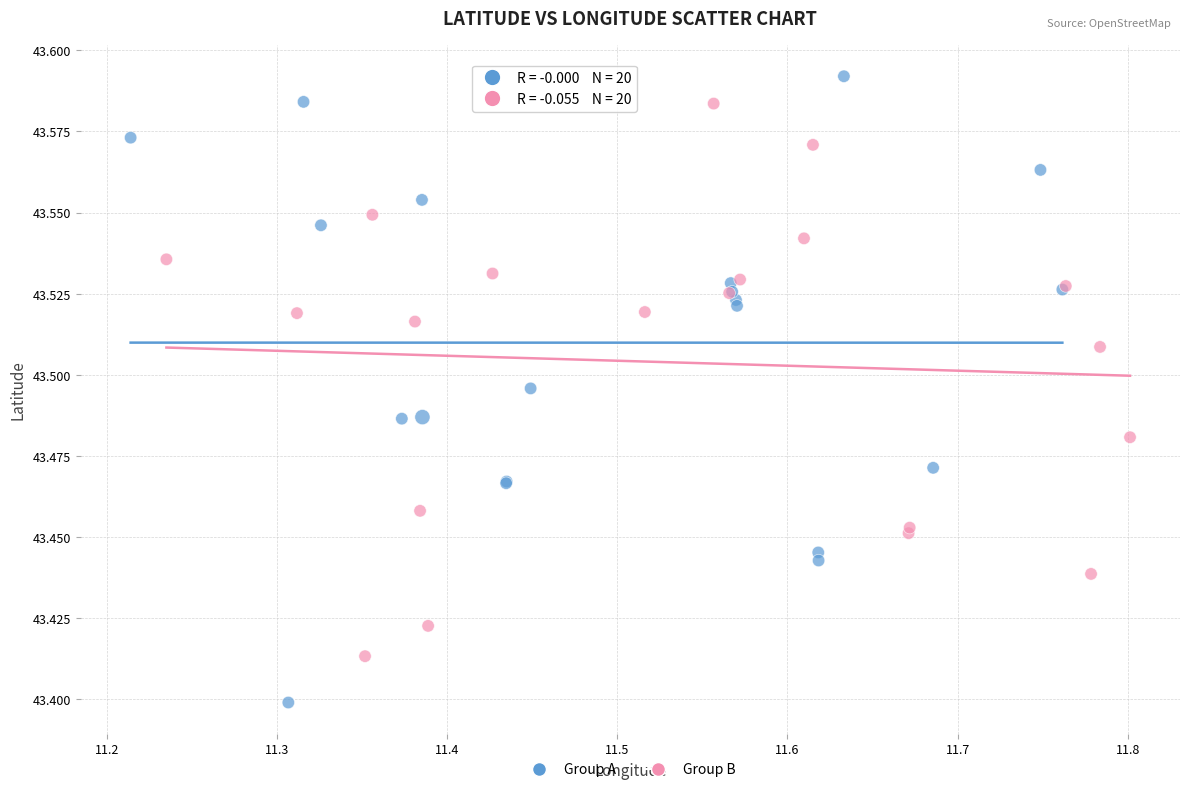

Which series has the largest Y range (max minus min)?

Group A